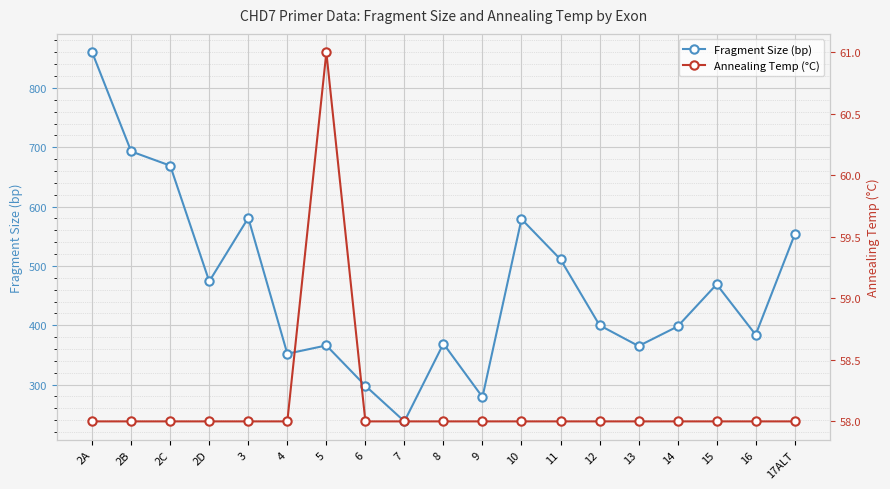

What is the difference between the Fragment Size (bp) values at 14 and 7?

160